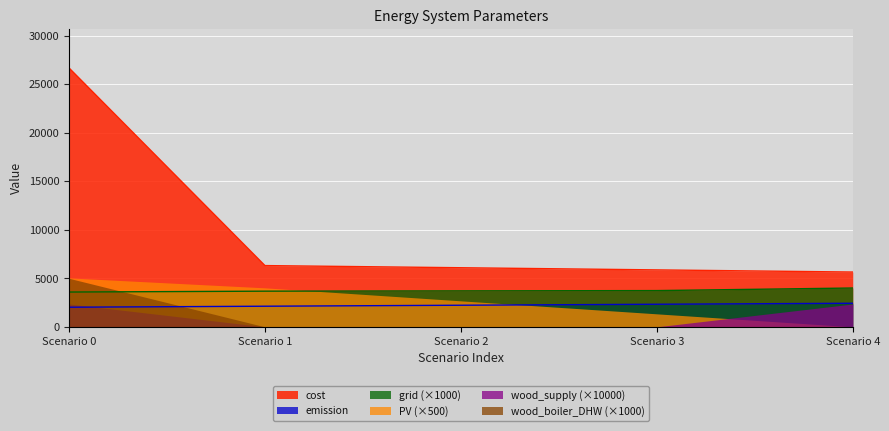

What is the difference between the highest and lowest values at Scenario 1?

6312.1